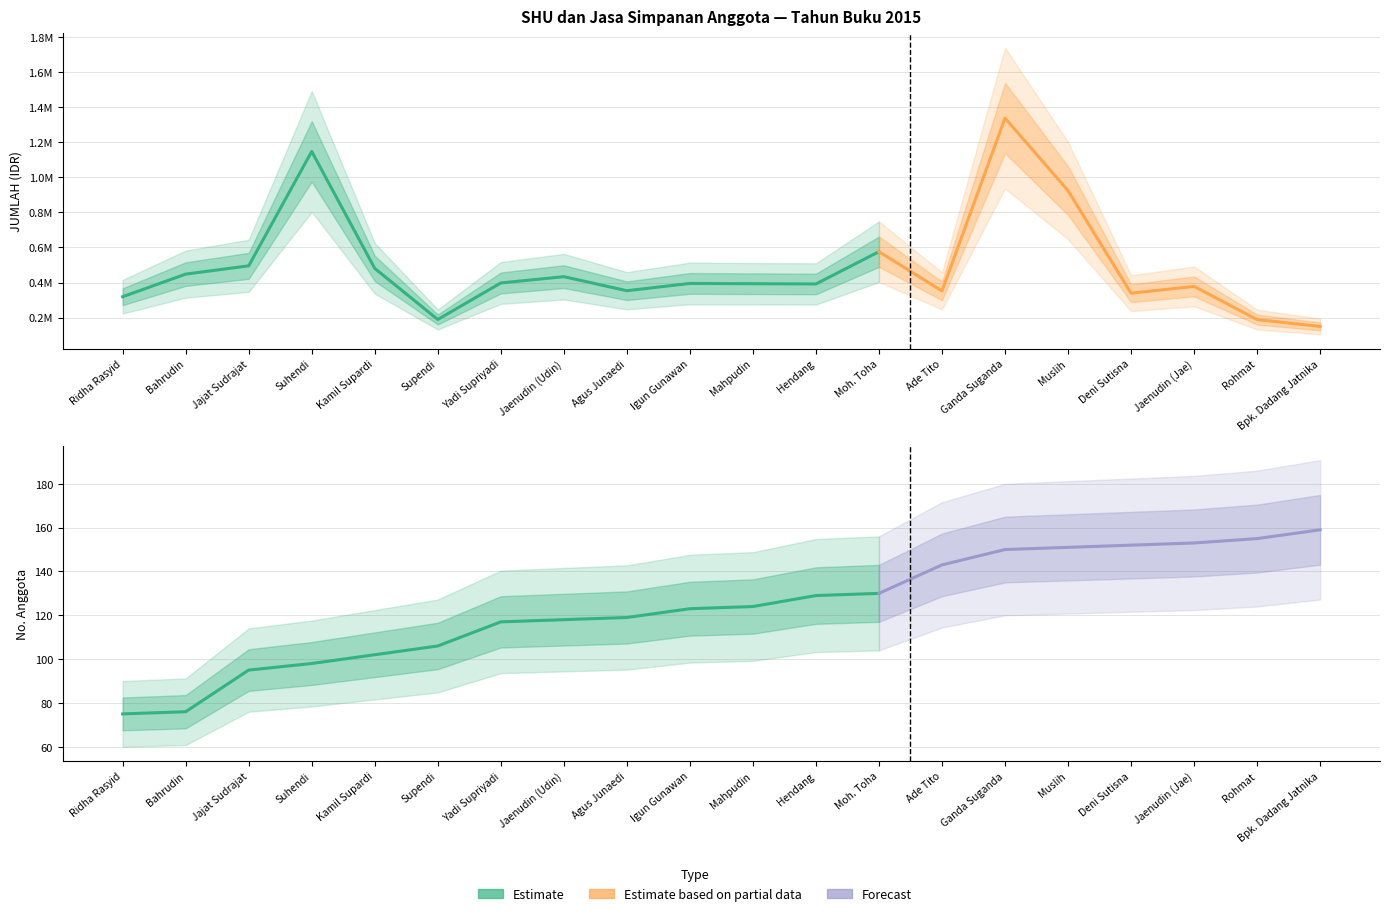

Rank the series at Bpk. Dadang Jatnika from highest to lowest value.

JUMLAH, No. Anggota